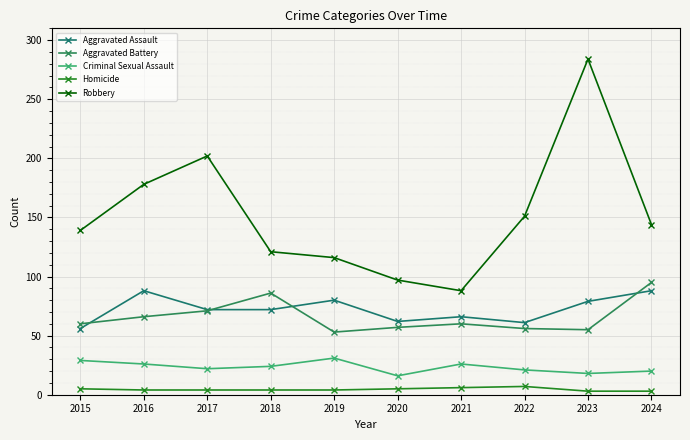

What is the sum of the Aggravated Battery values at 2017 and 2022?

127